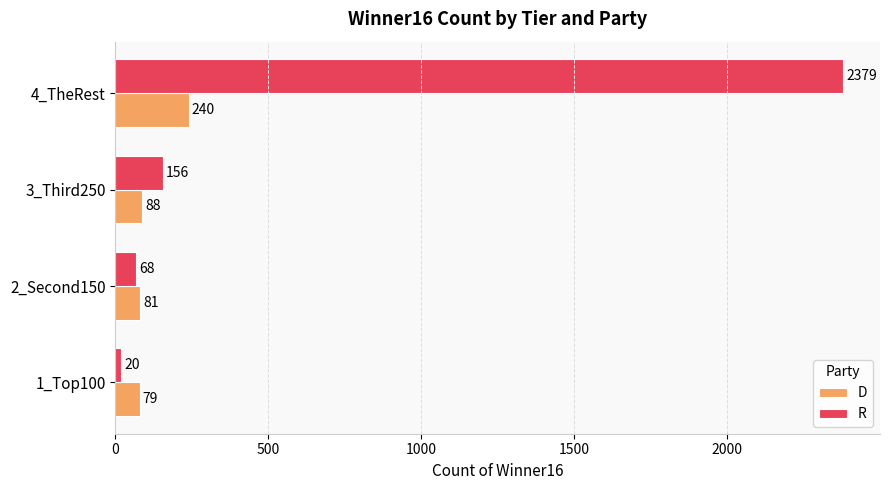

What is the maximum value shown in the chart?

2379